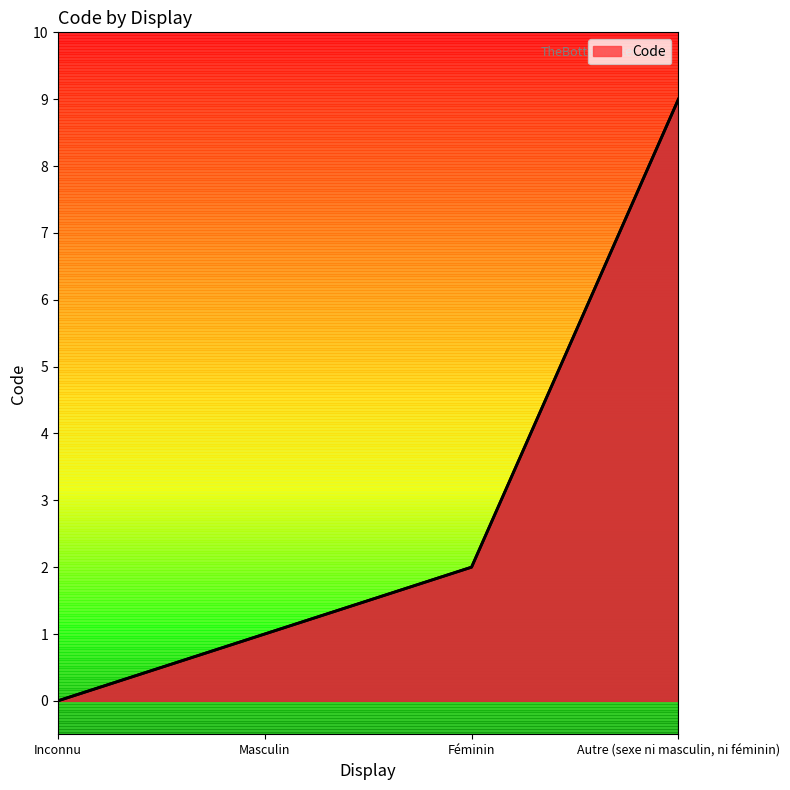

Where is the data nearest to the value 4?

Féminin